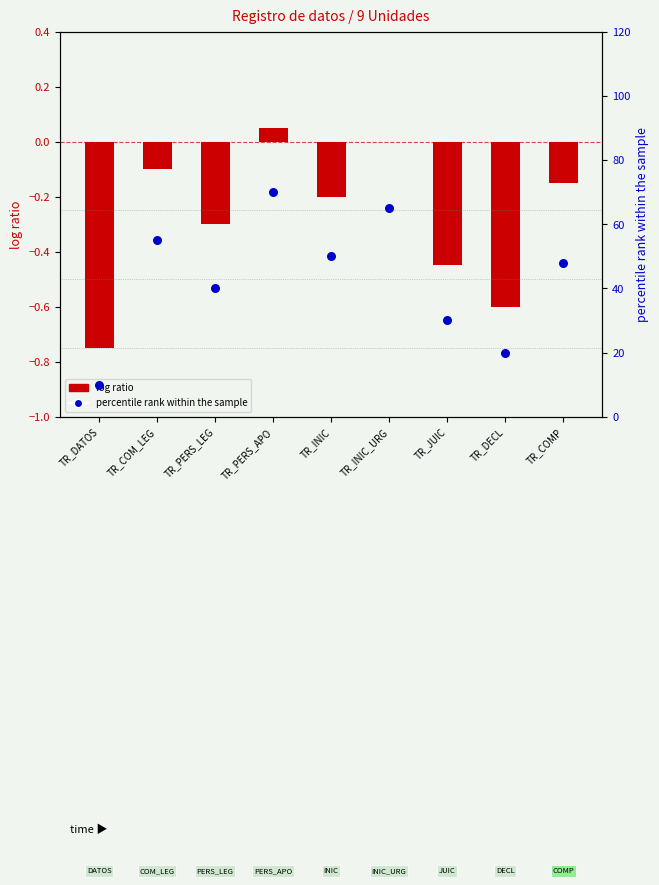

What are all the series names shown in the legend?

log ratio, percentile rank within the sample